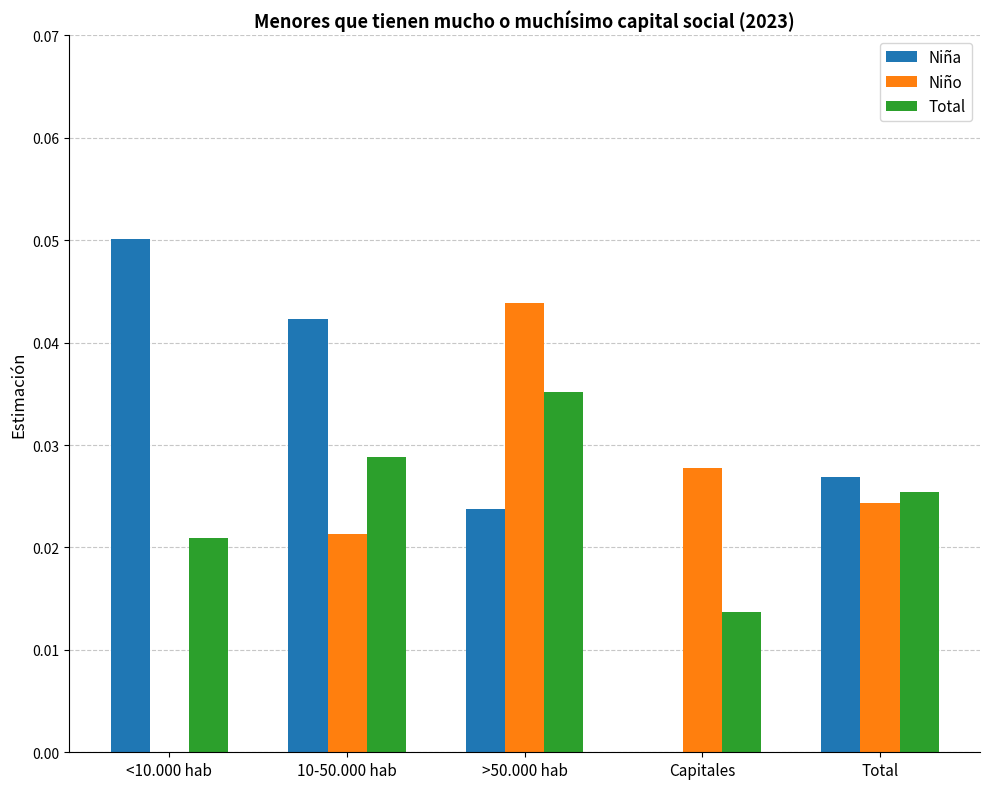

Count the Niño values in the range 0 to 1.

5